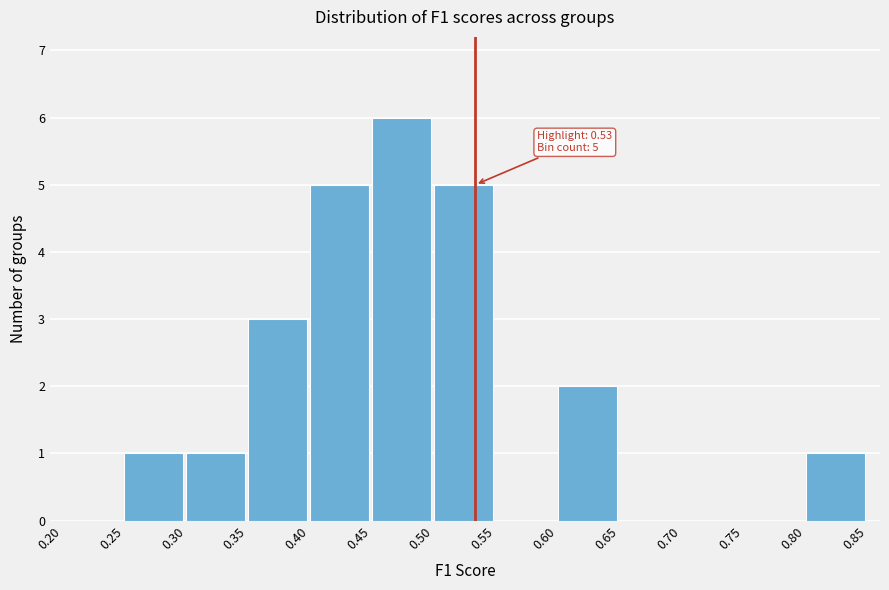

Over which range of the x-axis is the bar tallest?

0.45 to 0.50